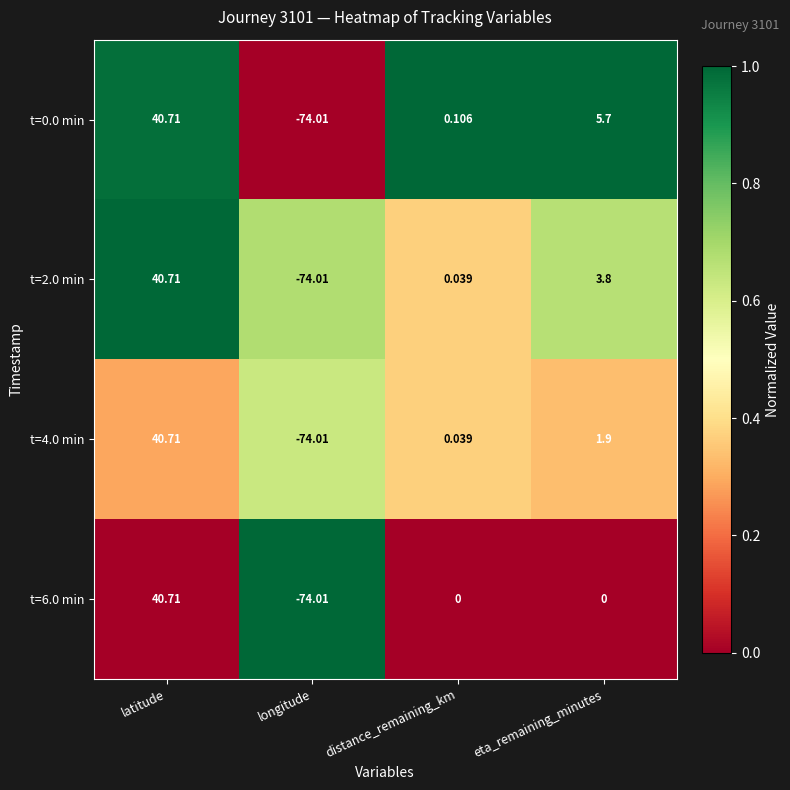

At which category is the sum across all series the highest?

latitude